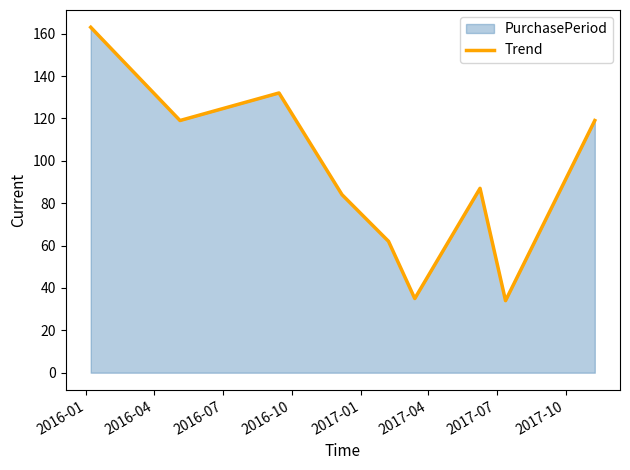

Reading right to left, what are all the values shown in this chart?

119	34	87	35	62	84	132	119	163